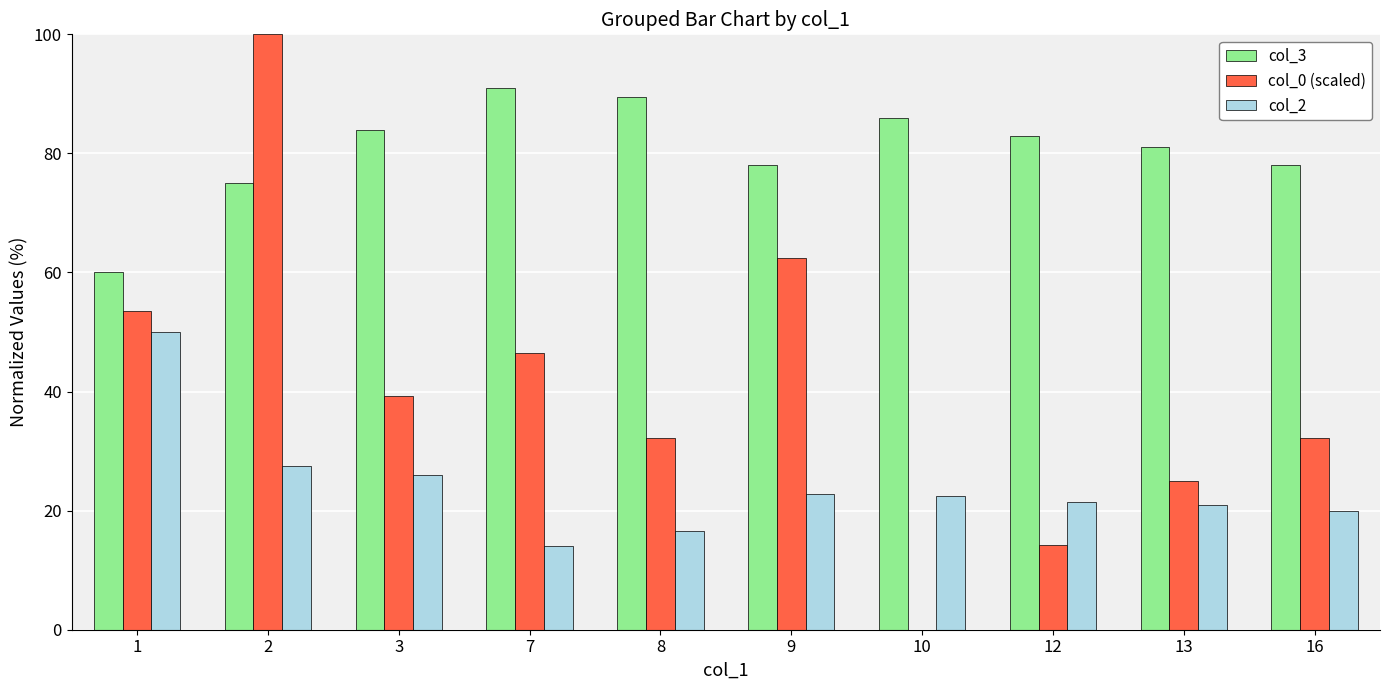

The col_0 (scaled) series shows 32.1 at 8. True or false?

True